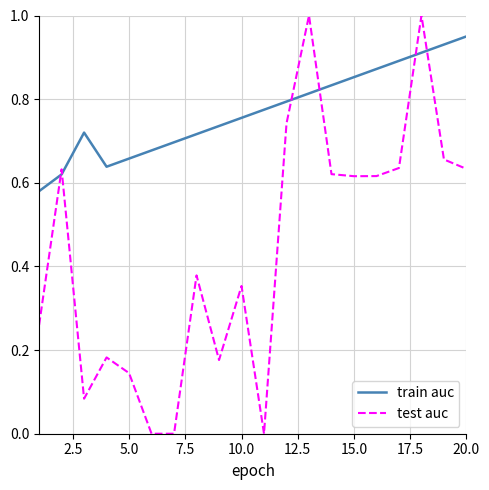

List the series in order of their peak value, lowest first.

train auc, test auc